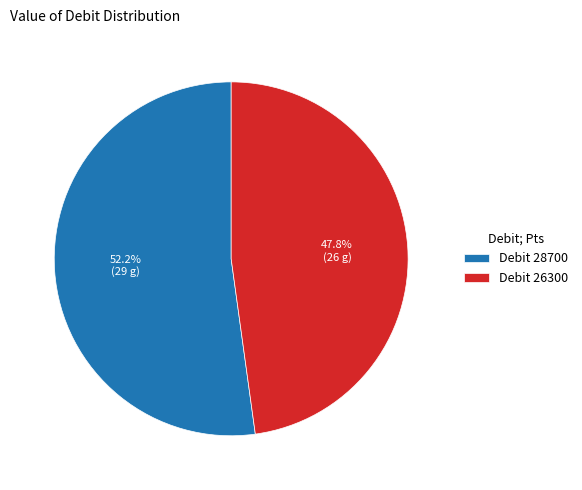

Which category has the biggest portion of the pie?

Debit 28700